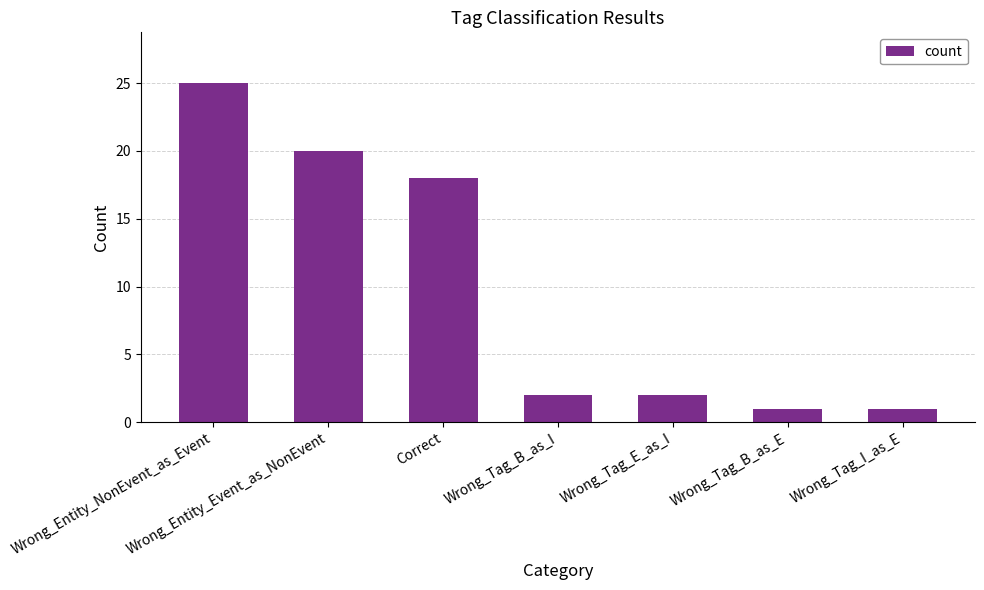

The chart shows a value of 0 at Wrong_Tag_E_as_I. True or false?

False